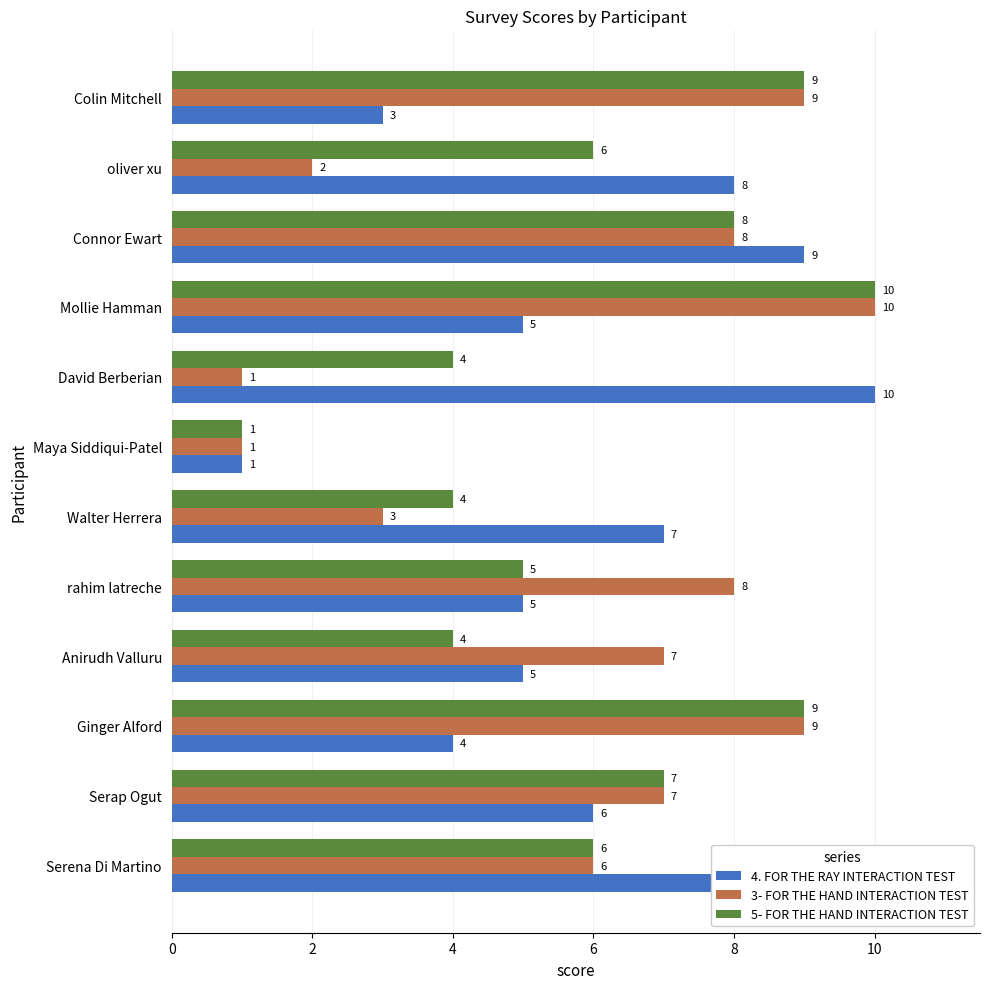

What is the difference between the highest and lowest values at Anirudh Valluru?

3